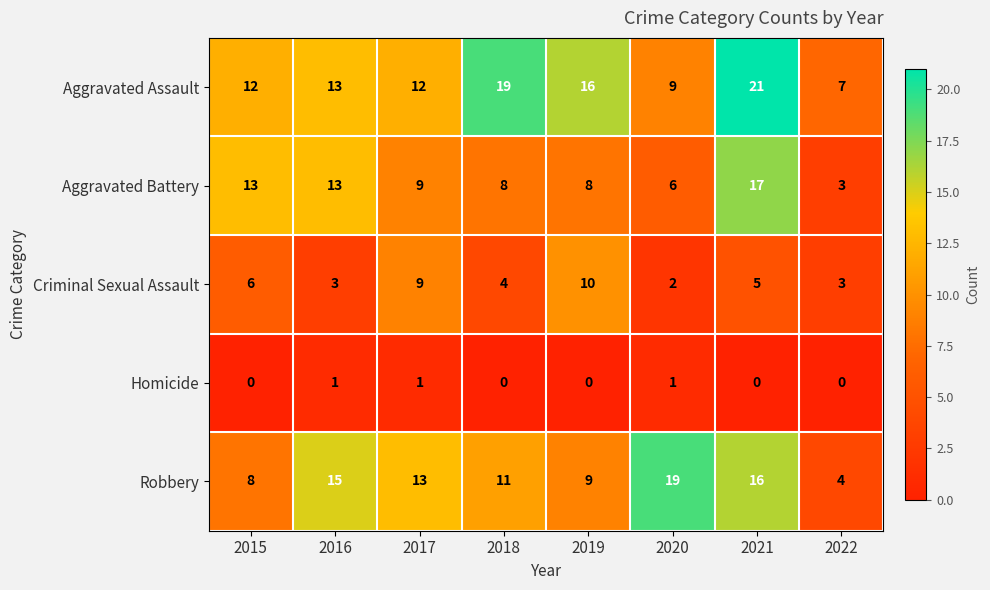

What is the difference between the highest and lowest values at 2021?

21